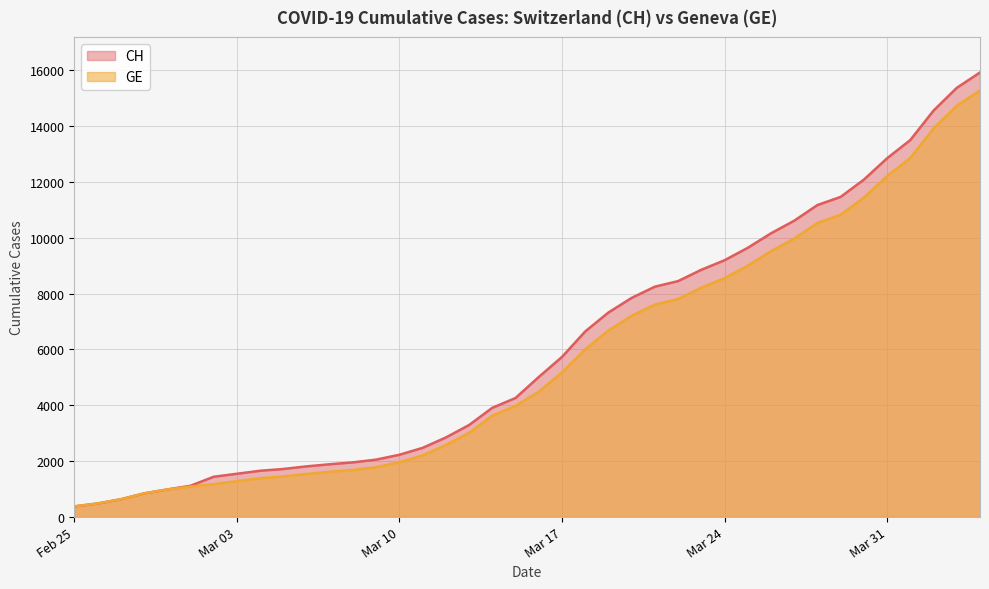

True or false: GE and CH cross at least once.

False